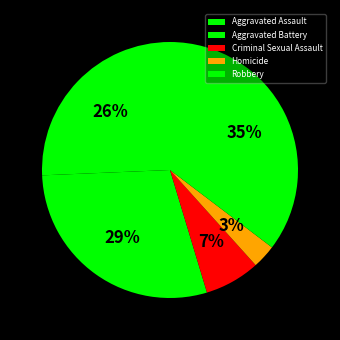

The Aggravated Battery slice represents 37% of the pie. True or false?

False